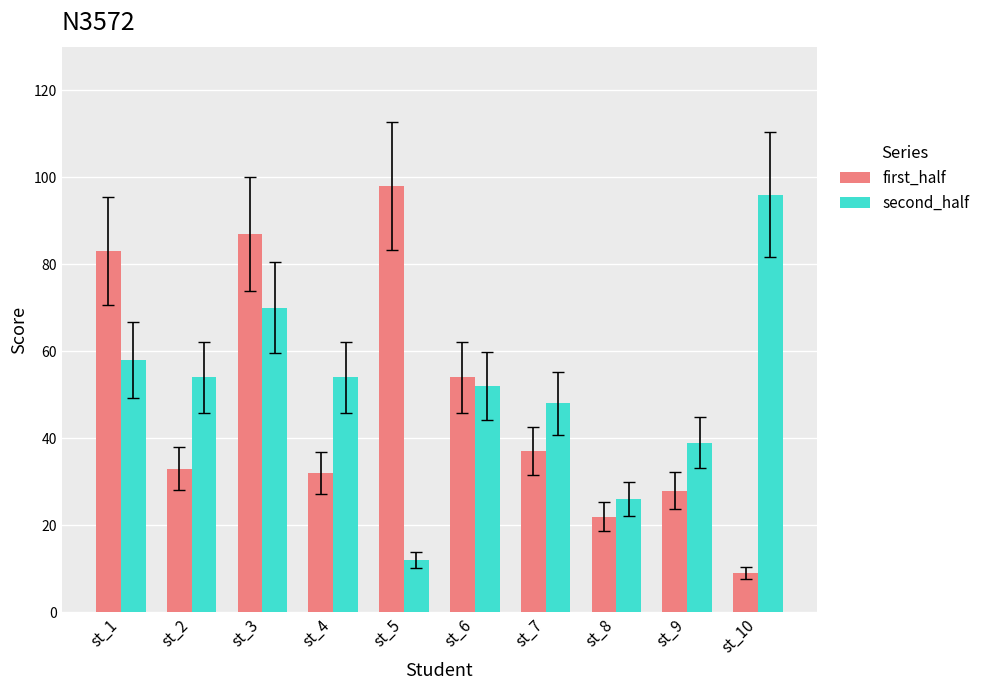

List the series in order of their peak value, highest first.

first_half, second_half